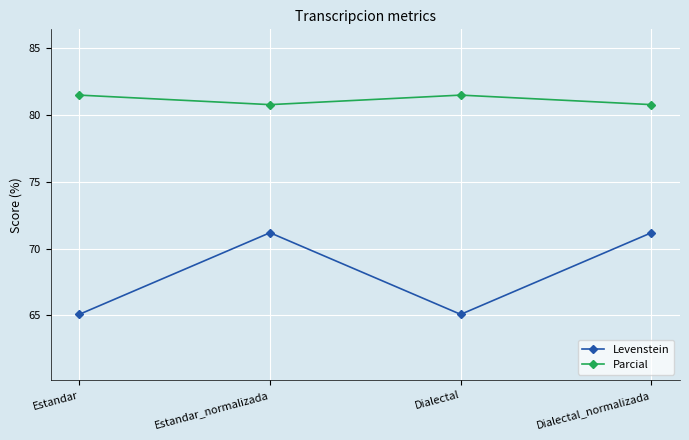

What is the spread (max minus min) of values at Dialectal?

16.4